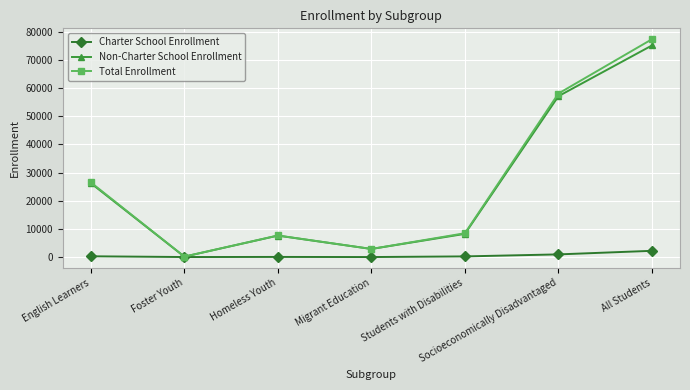

How many lines are shown in the chart?

3